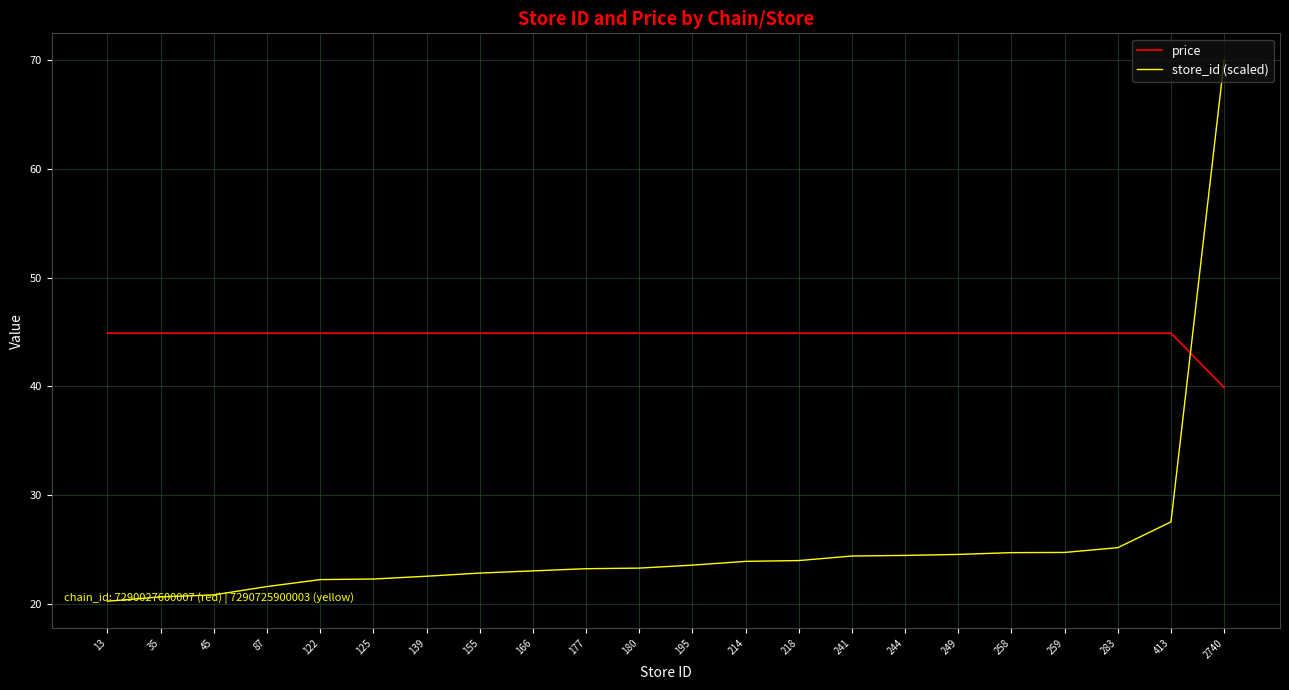

At 258, list the series in order from largest to smallest.

price, store_id (scaled)